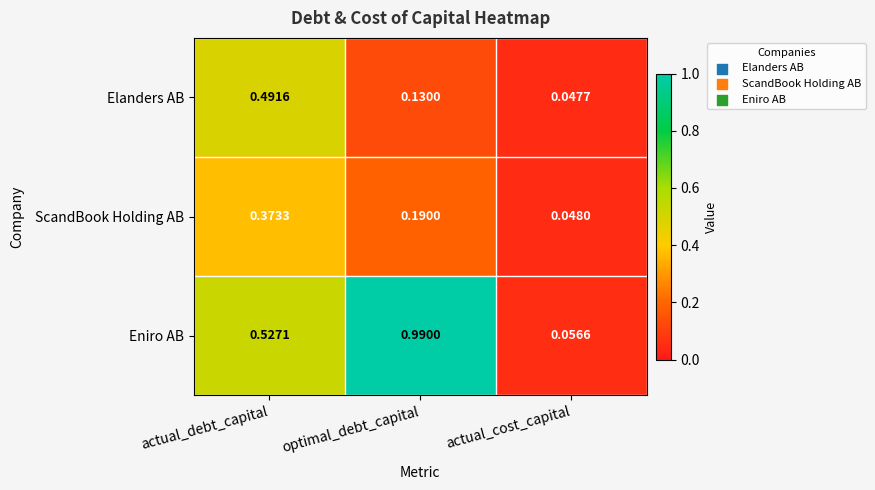

Which series has the largest range (max minus min)?

Eniro AB